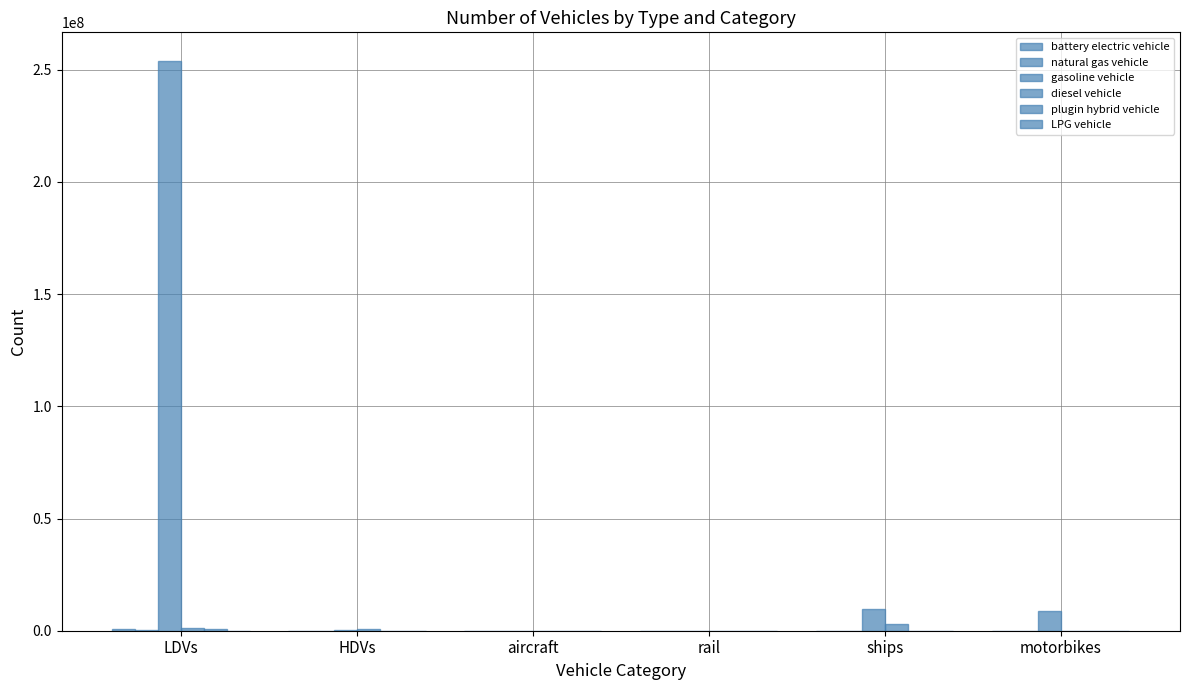

Are the bars grouped side by side (vs. stacked)?

Yes